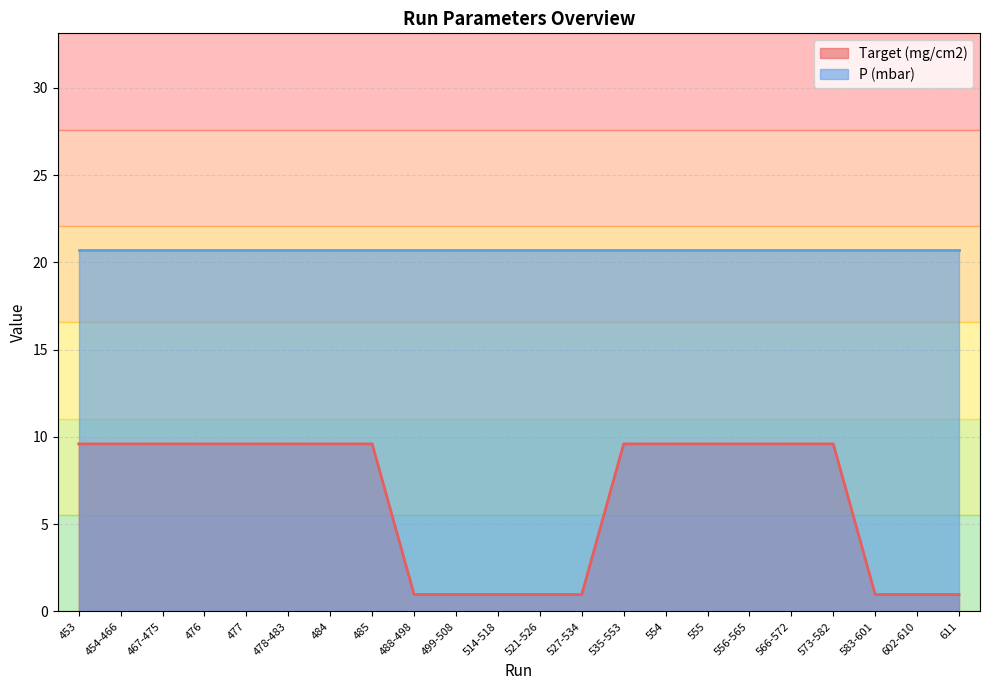

What is the average value?

6.5